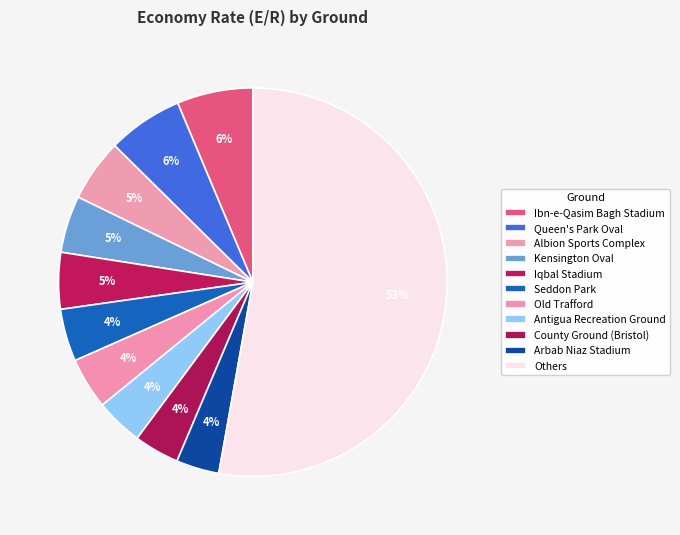

Count the number of slices in the pie.

11